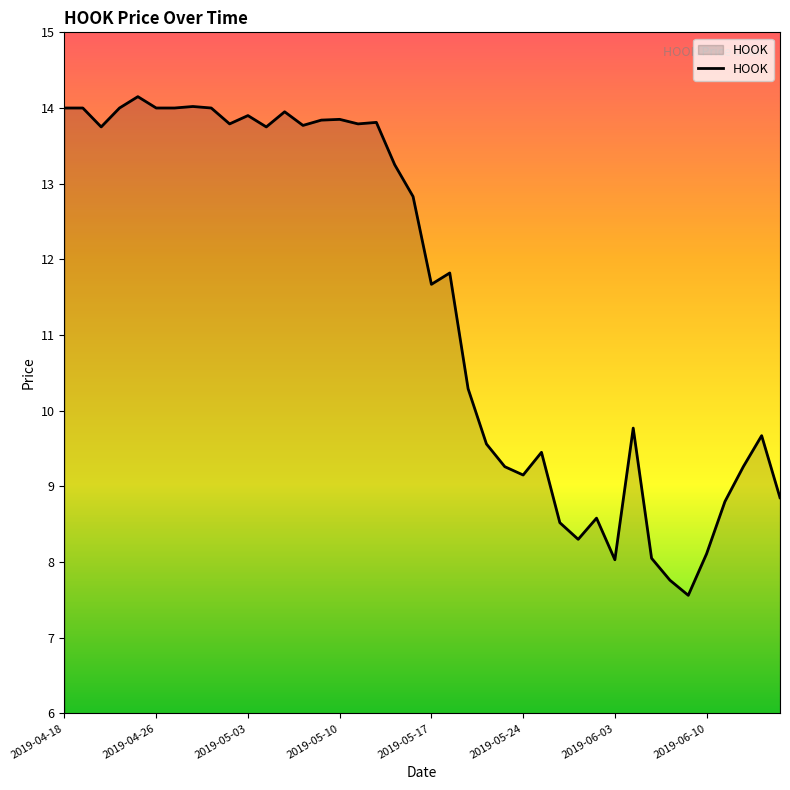

How many lines are shown in the chart?

1